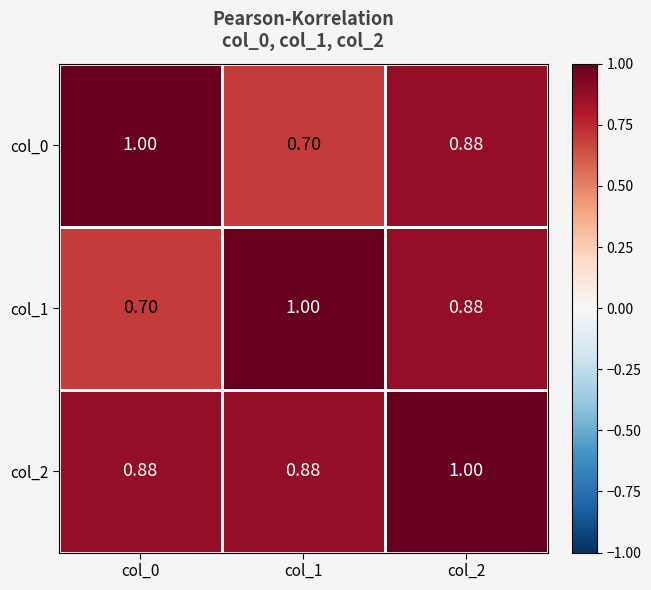

At which category does the chart reach its peak across all series?

col_0